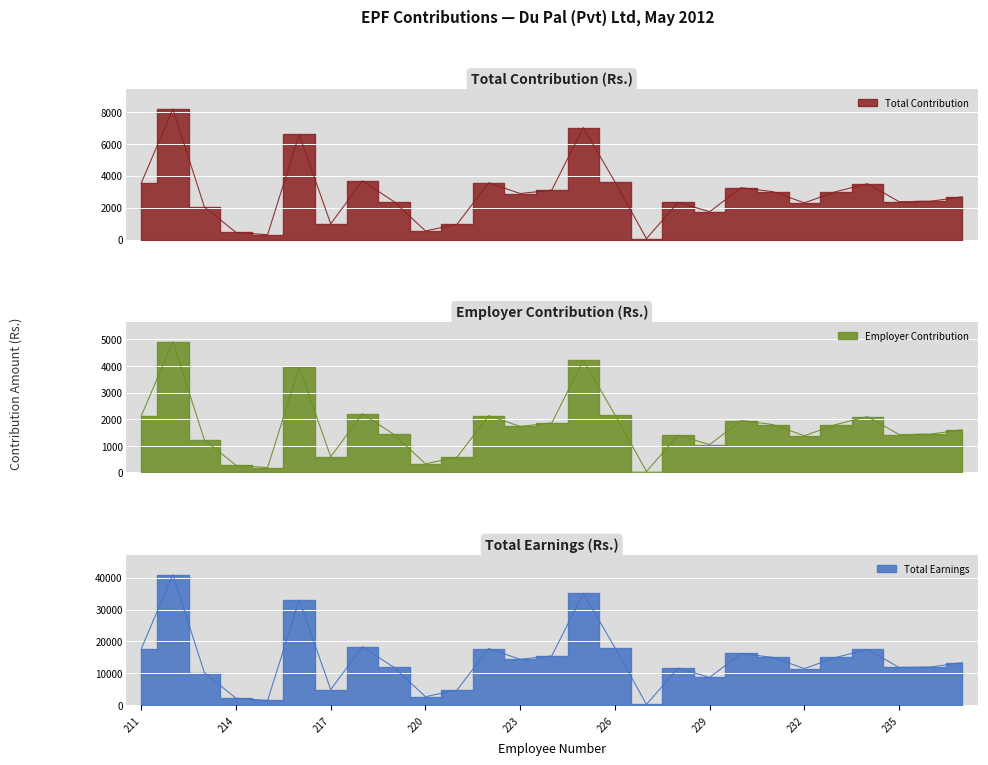

Which has a higher value, 215 or 230?

230